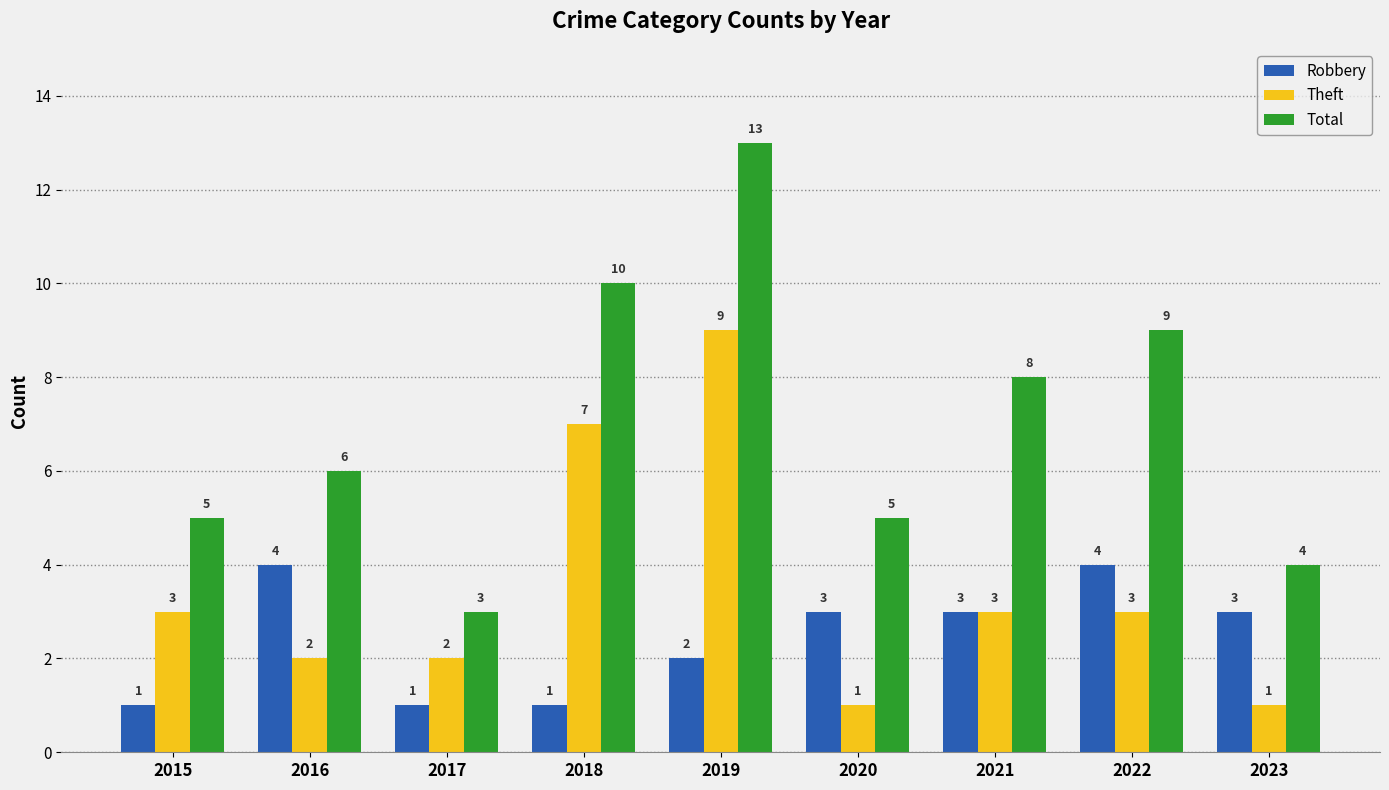

What are all the series names shown in the legend?

Robbery, Theft, Total